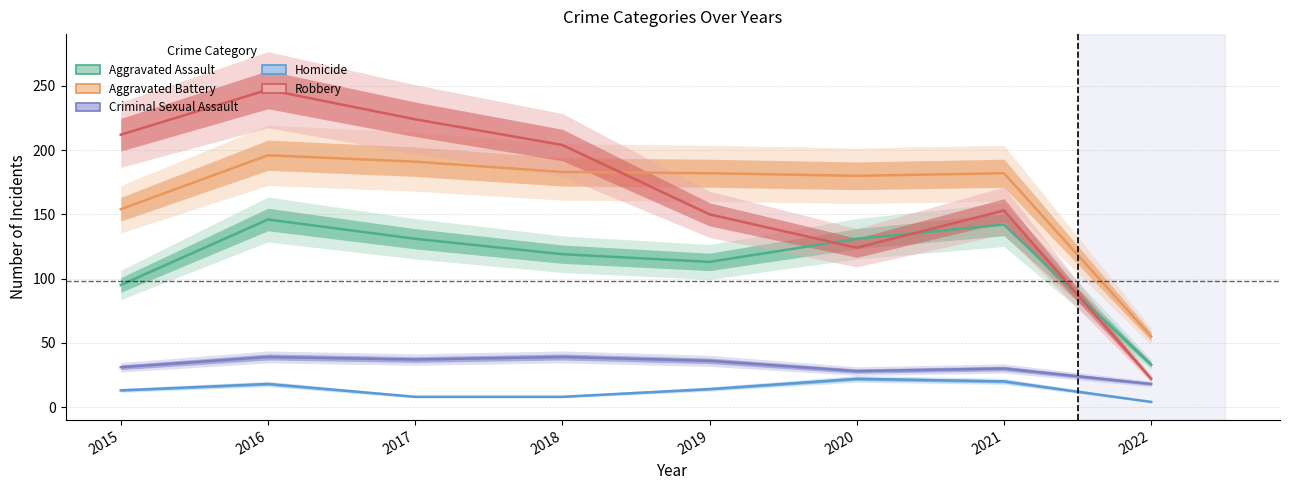

True or false: Homicide has a value of 8 at 2018.

True